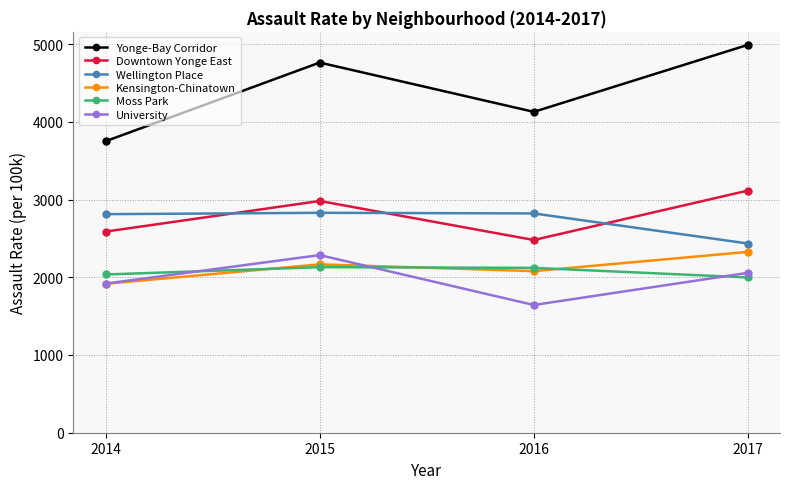

How many categories are shown in the chart?

4